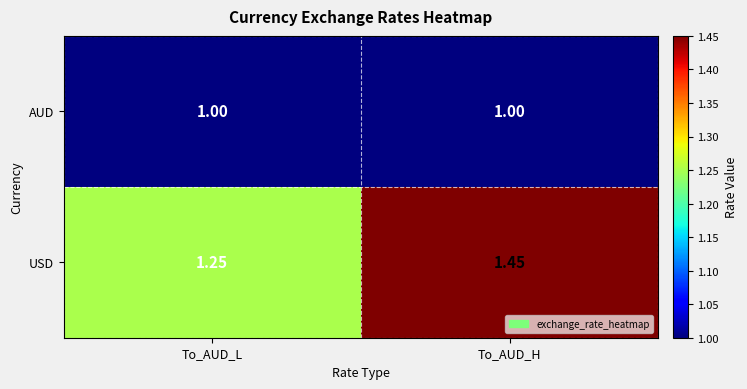

At how many categories does at least one series exceed 1?

2